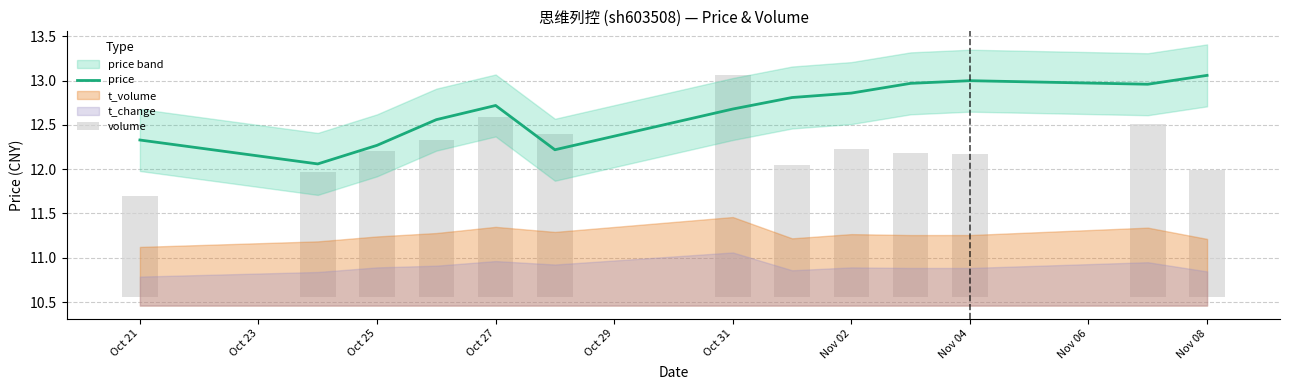

True or false: price has a value of 12.3 at Oct 21.

True